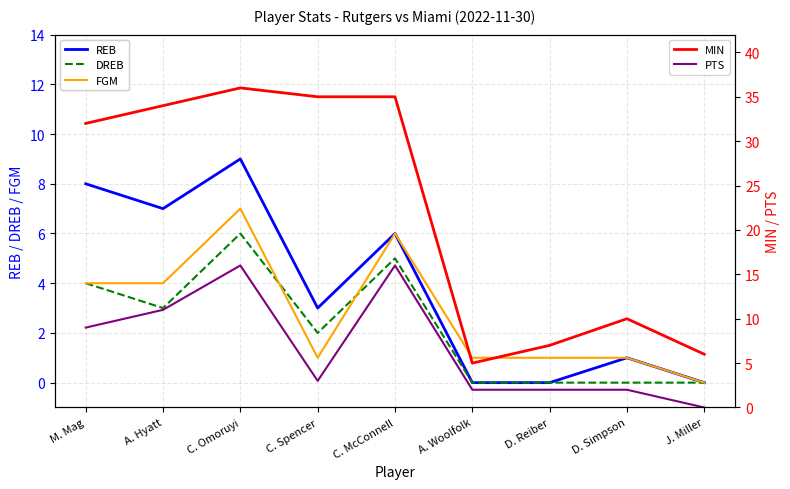

What is the label of the 7th point from the right?

C. Omoruyi